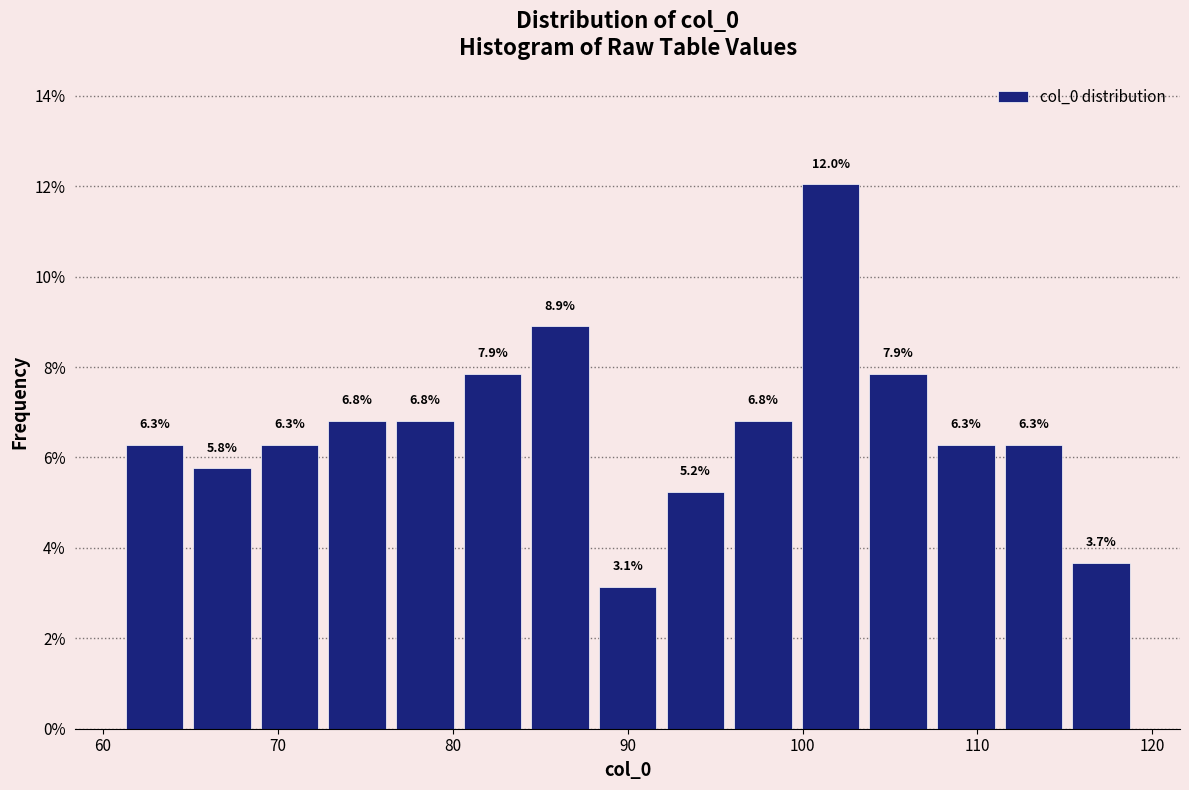

Around what value on the x-axis is the tallest bar? Give the approximate position of its centre, as read against the axis.

102